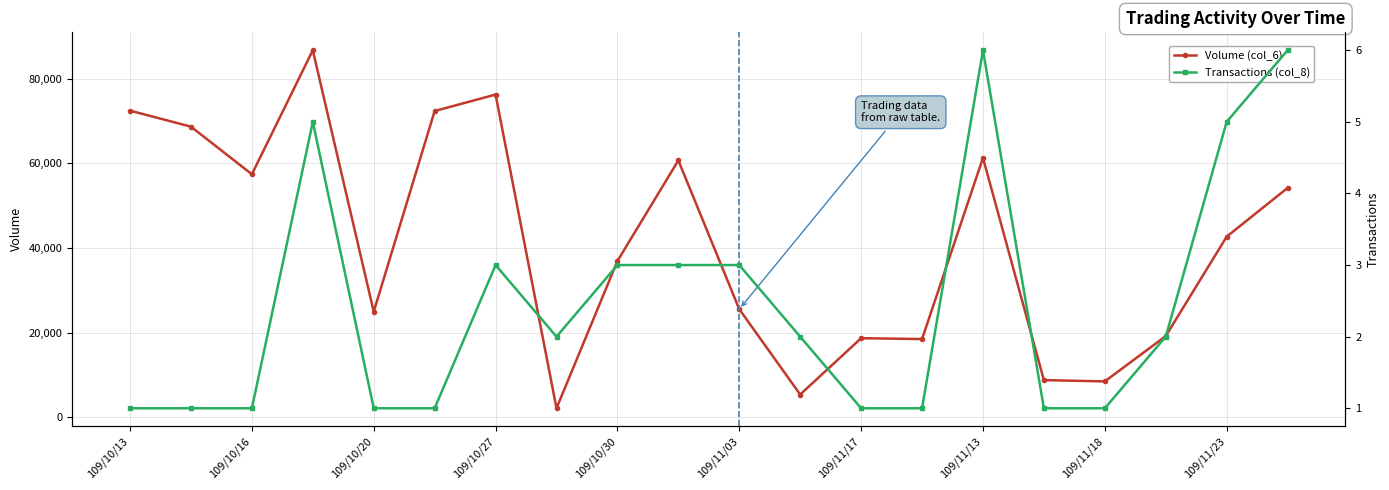

What is the minimum value for Volume (col_6)?

2150